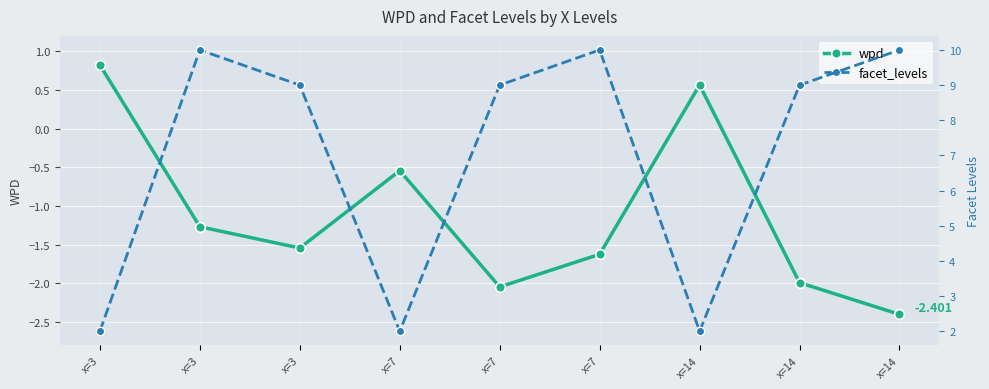

Rank the series at x=14 from lowest to highest value.

wpd, facet_levels